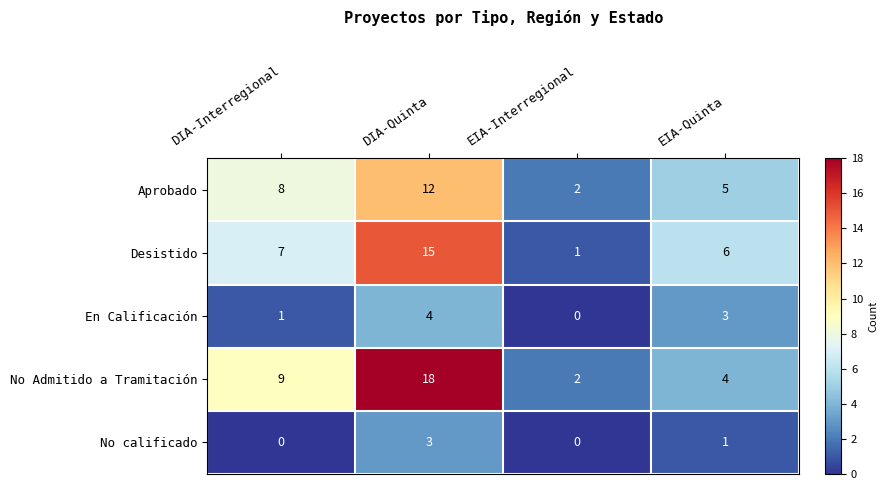

List the series in order of their peak value, highest first.

No Admitido a Tramitación, Desistido, Aprobado, En Calificación, No calificado